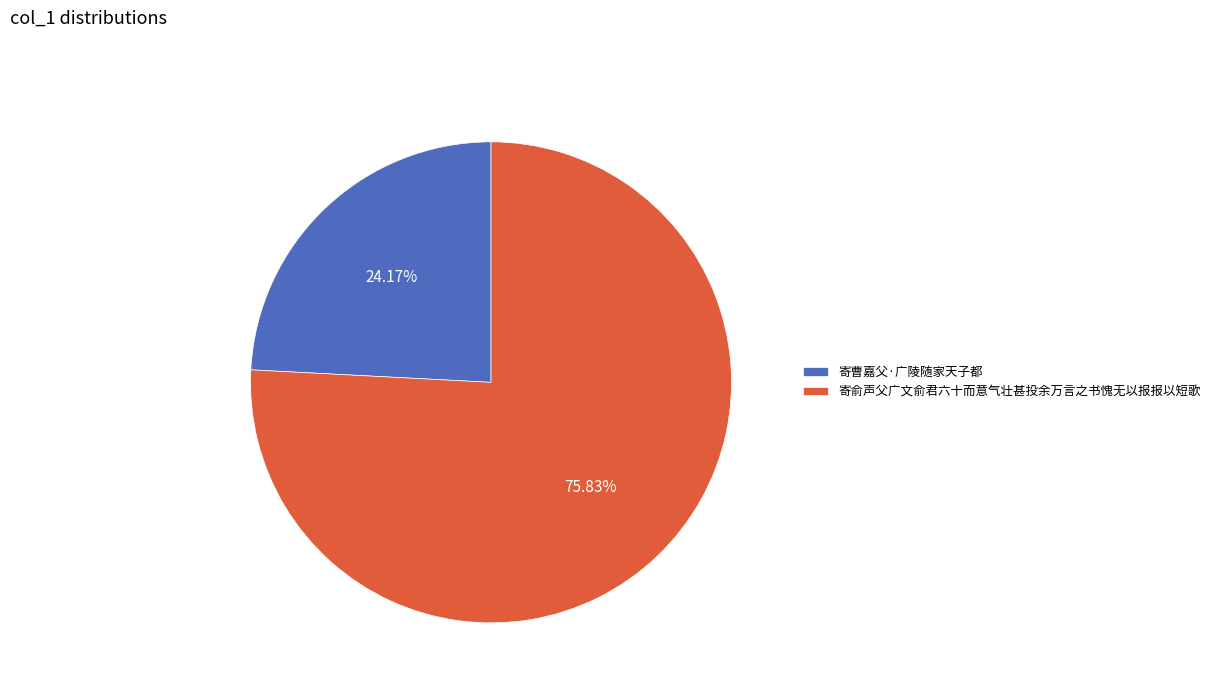

Rank the categories by value from highest to lowest.

寄俞声父广文俞君六十而意气壮甚投余万言之书愧无以报报以短歌, 寄曹嘉父·广陵随家天子都